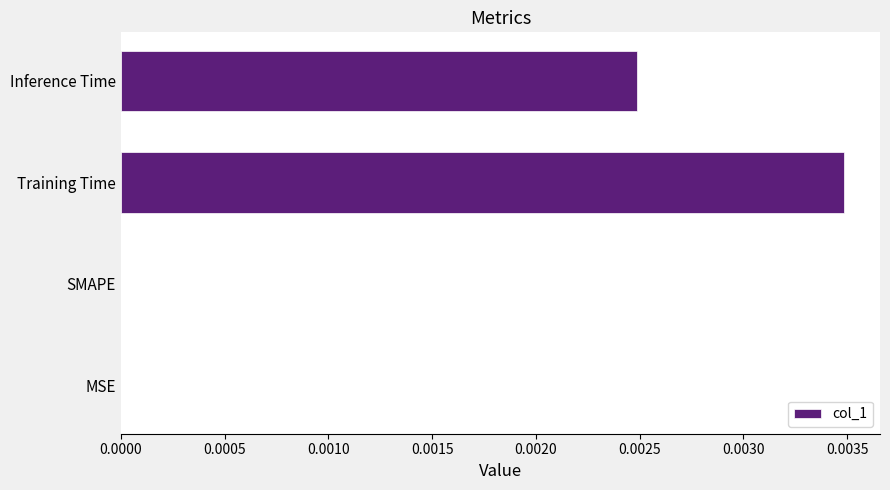

At which category does the chart reach its peak across all series?

Training Time